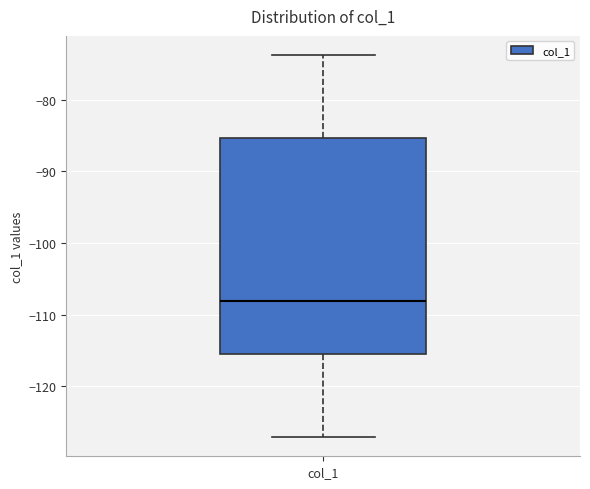

Transcribe this box plot: give where the median line is, the range the box spans, and where the two whiskers end, as read against the y-axis. The values are not printed on the chart, so give them approximately, as read against the axis.

median -108, box -116 to -85, whiskers -127 to -74